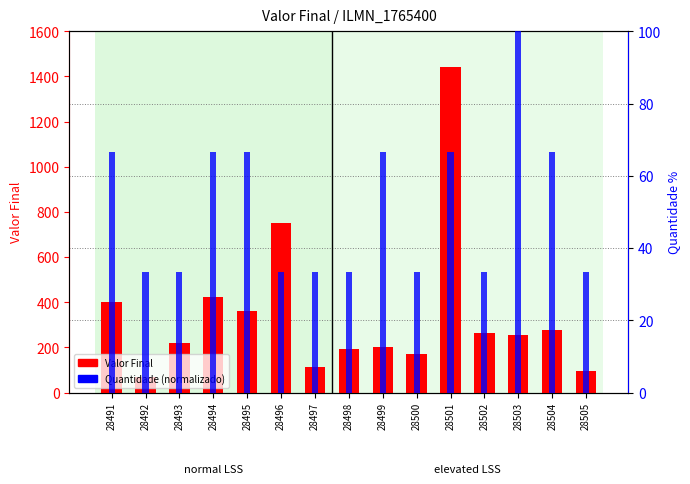

Between 28499 and 28501, which series saw the biggest shift?

Valor Final